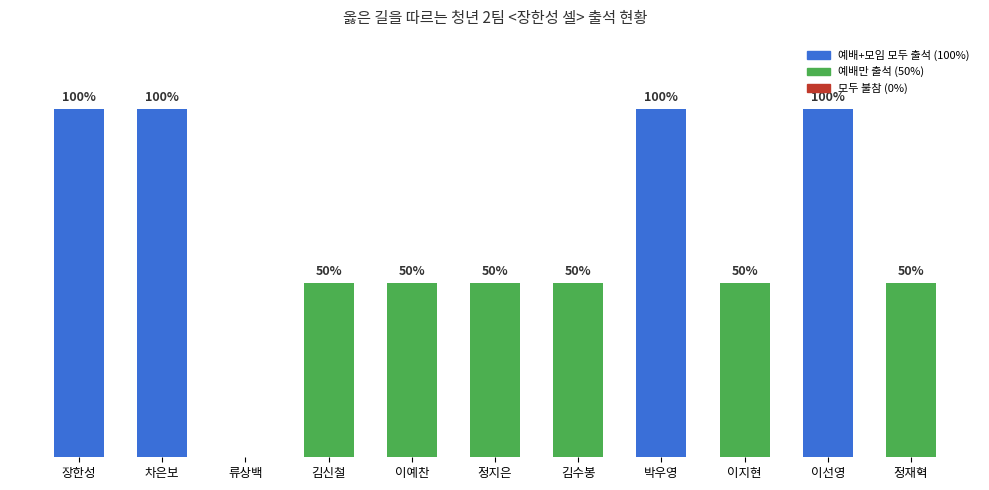

Between 류상백 and 장한성, which is larger?

장한성